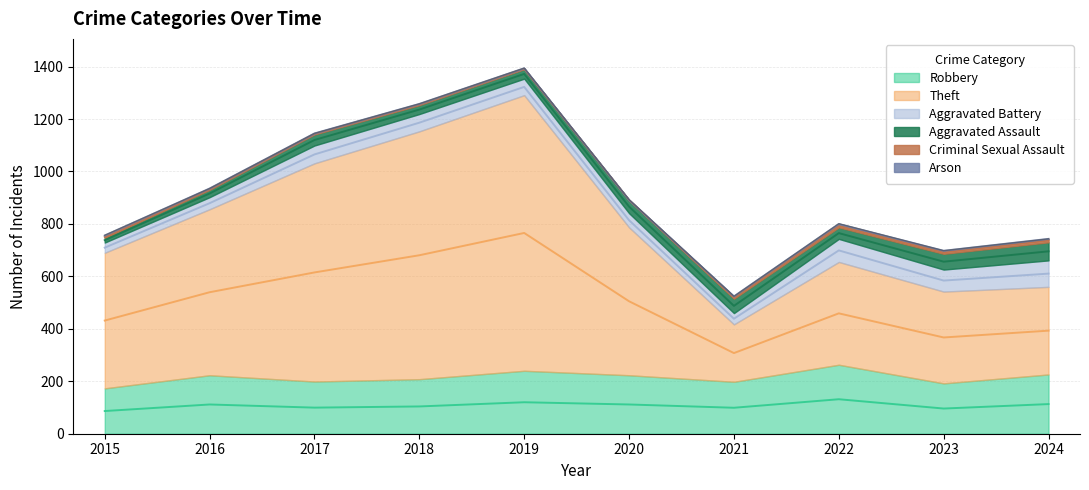

Count the number of data series in this chart.

6